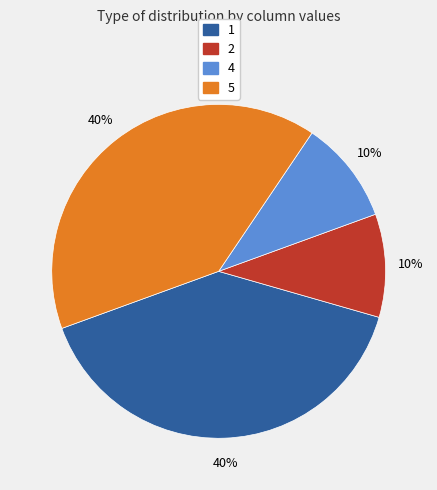

Does any single category account for the majority?

No